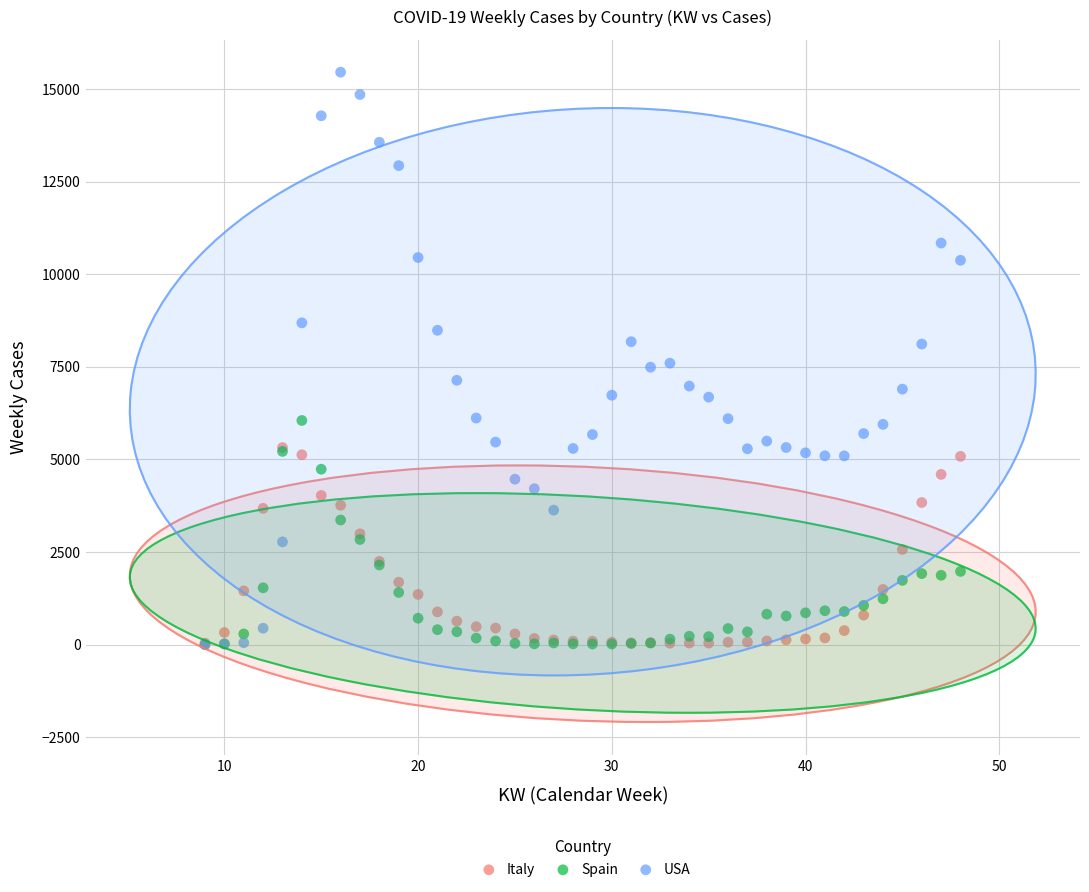

Which series reaches the maximum Y coordinate?

USA